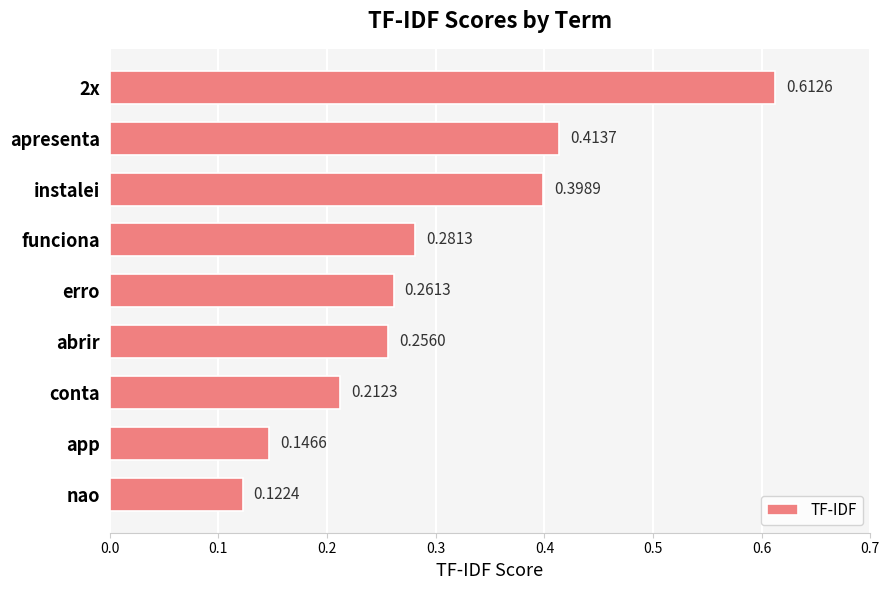

What is the sum of all values?

2.7